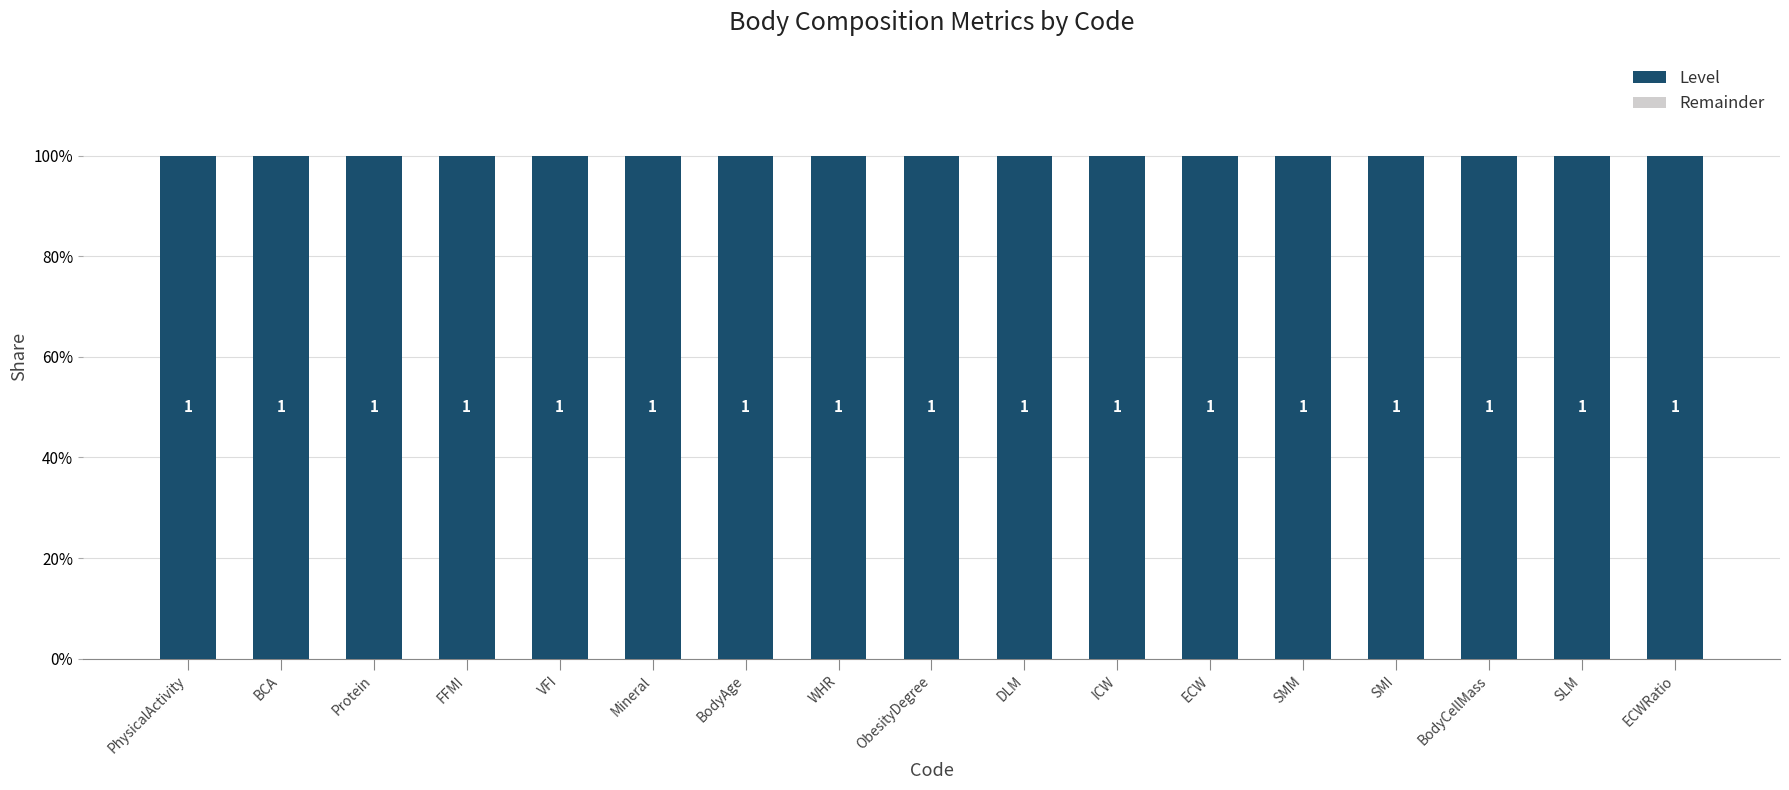

Which series has the largest range (max minus min)?

Level